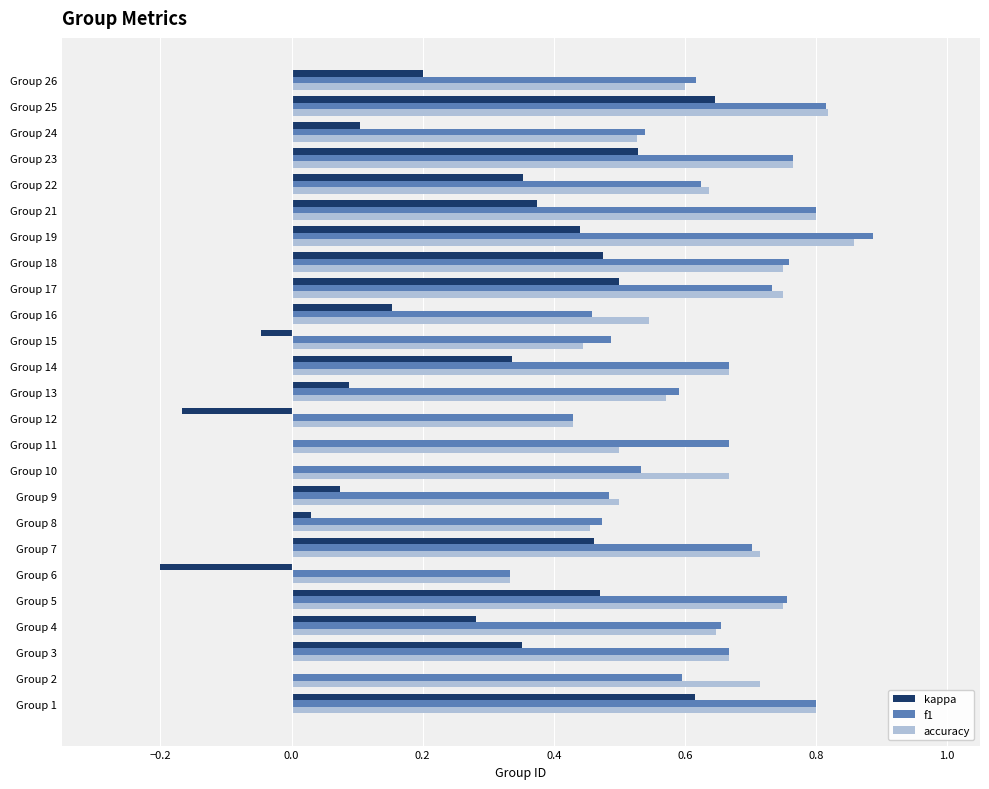

Which series has the widest spread of values?

kappa